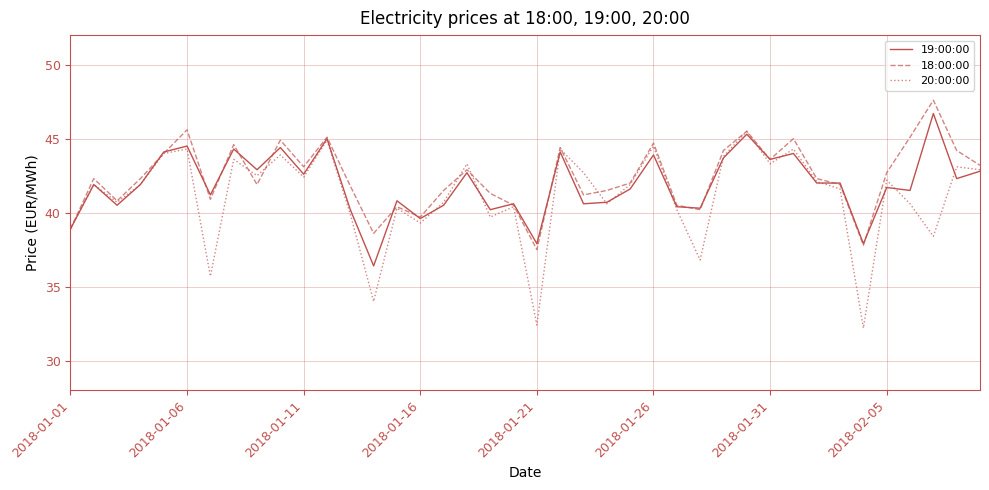

What is the maximum value for 18:00:00?

47.6